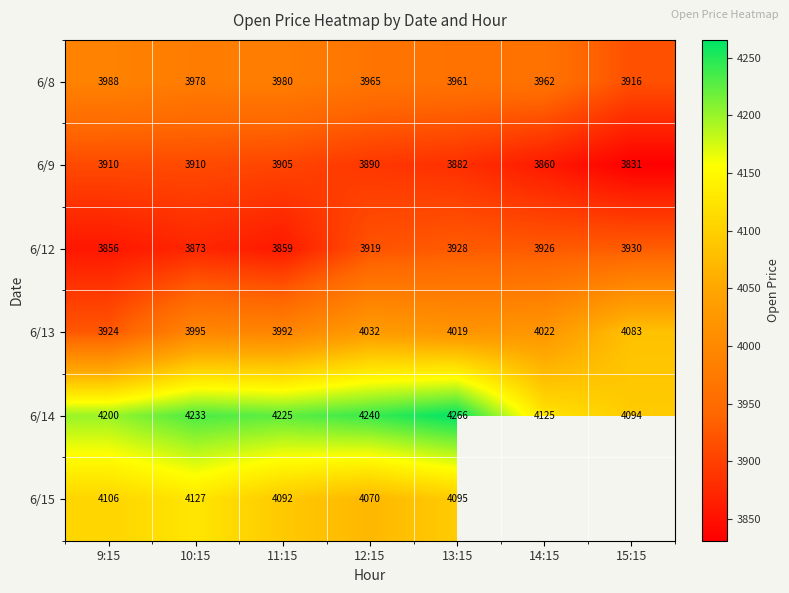

What is the difference between the maximum and minimum values in the 6/12 series?

73.7